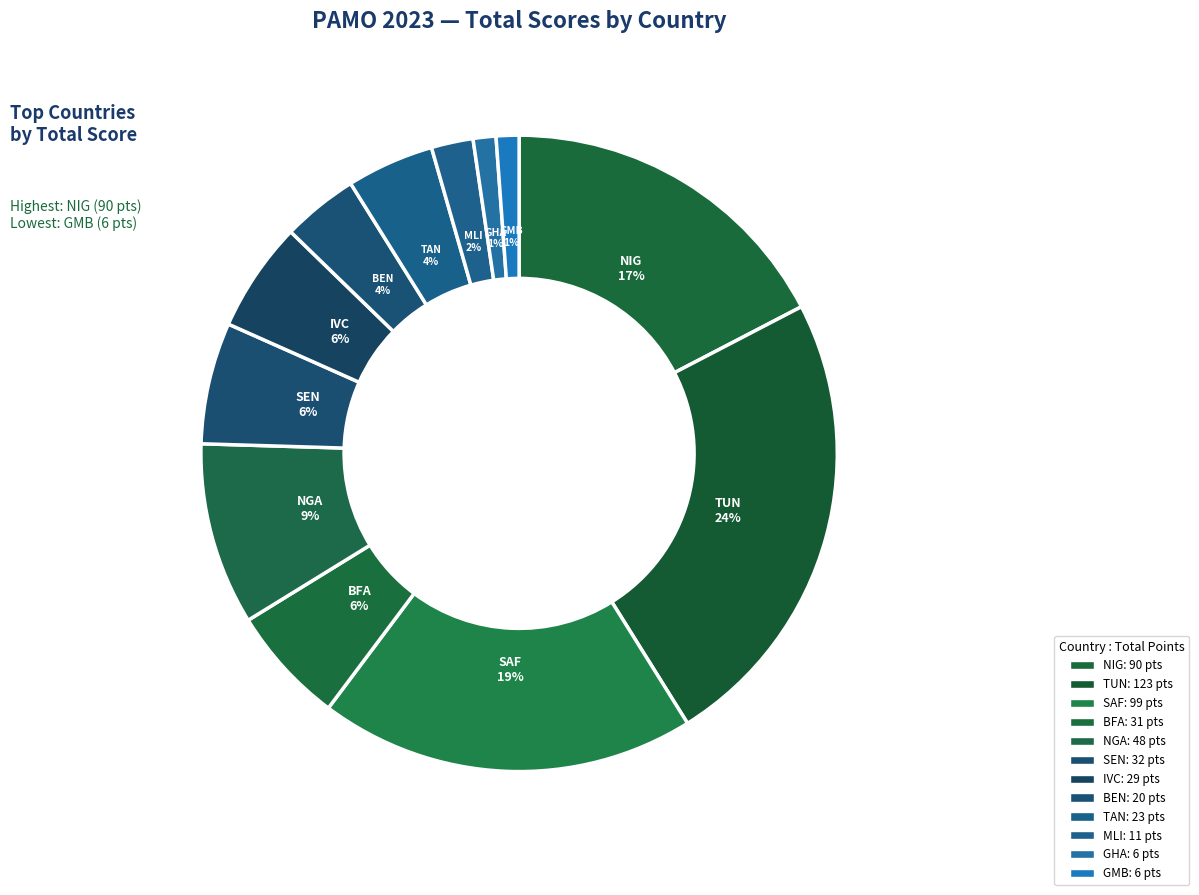

Is there a majority slice in this chart?

No